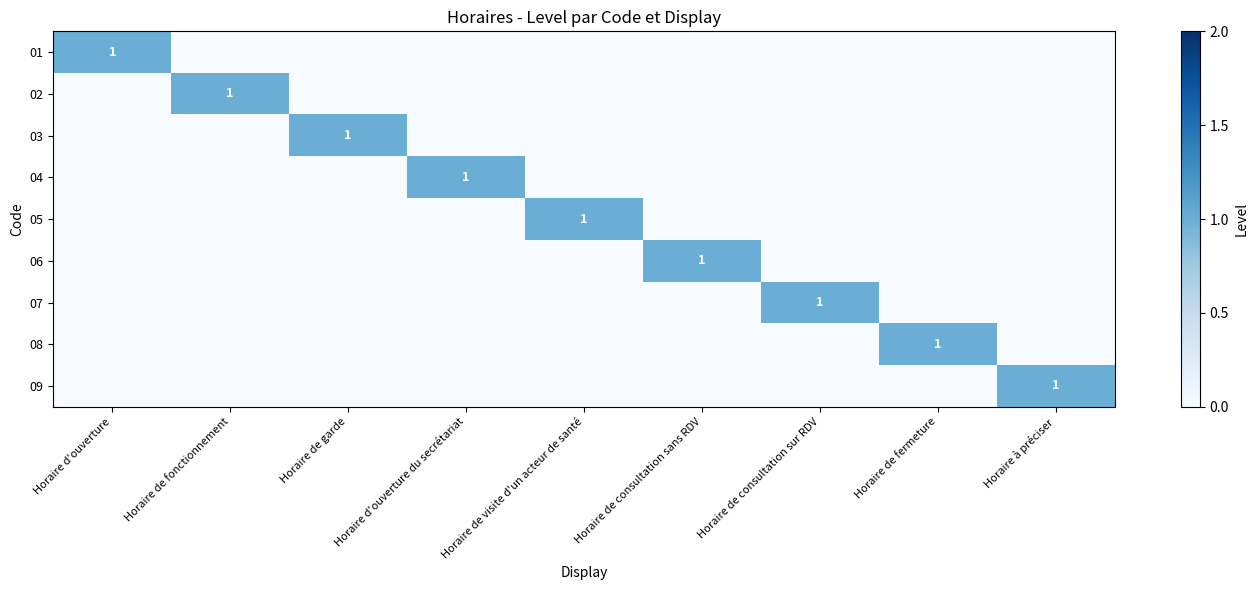

Which category has the highest value across all series?

Horaire d'ouverture